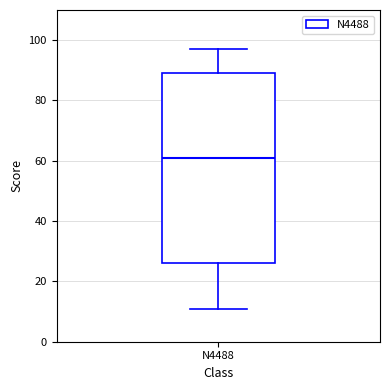

Where does the lower whisker of the box for N4488 end on the y-axis? The values are not printed on the chart, so give them approximately, as read against the axis.

12